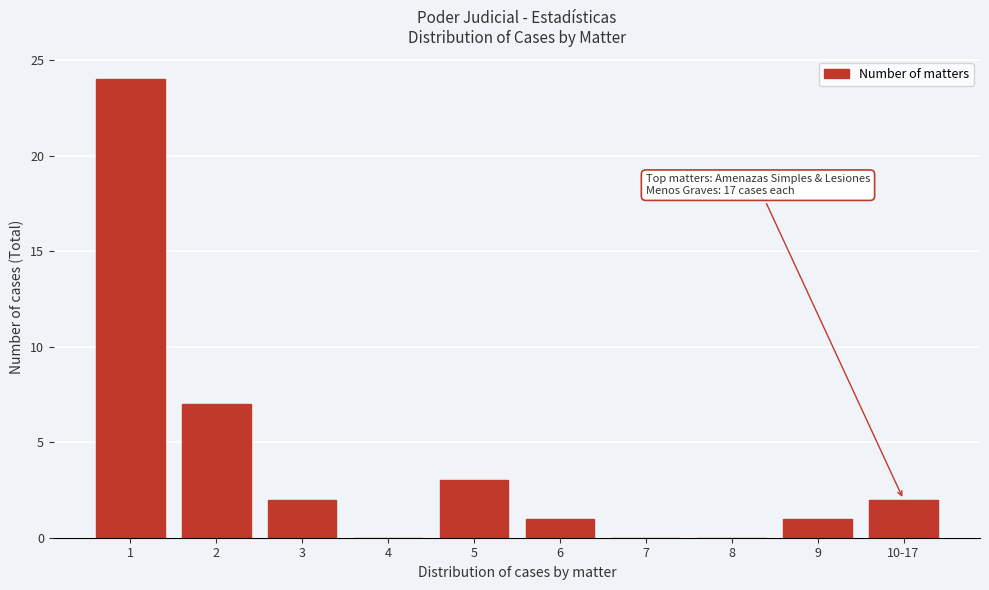

Reading left to right, transcribe all the data shown in this chart.

1=24	2=7	3=2	4=0	5=3	6=1	7=0	8=0	9=1	10-17=2